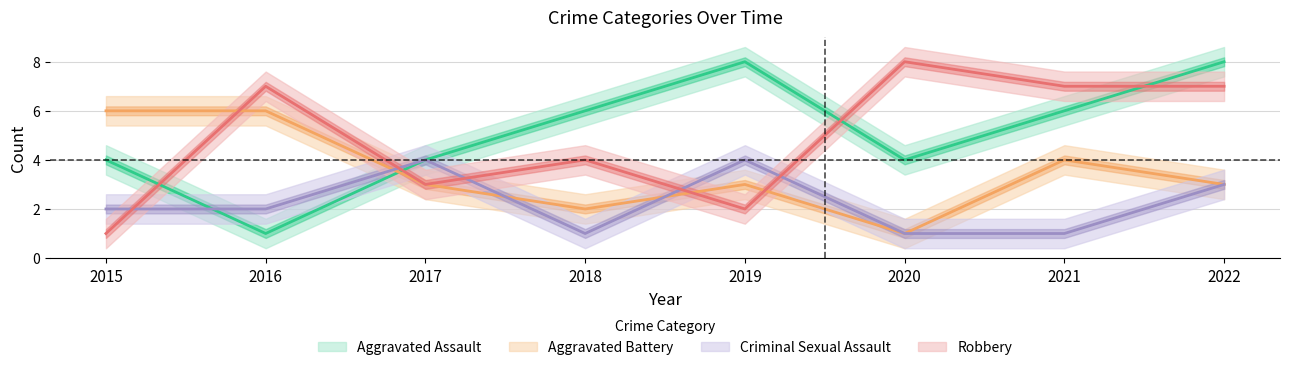

Which has a higher value, 2021 or 2020?

2021